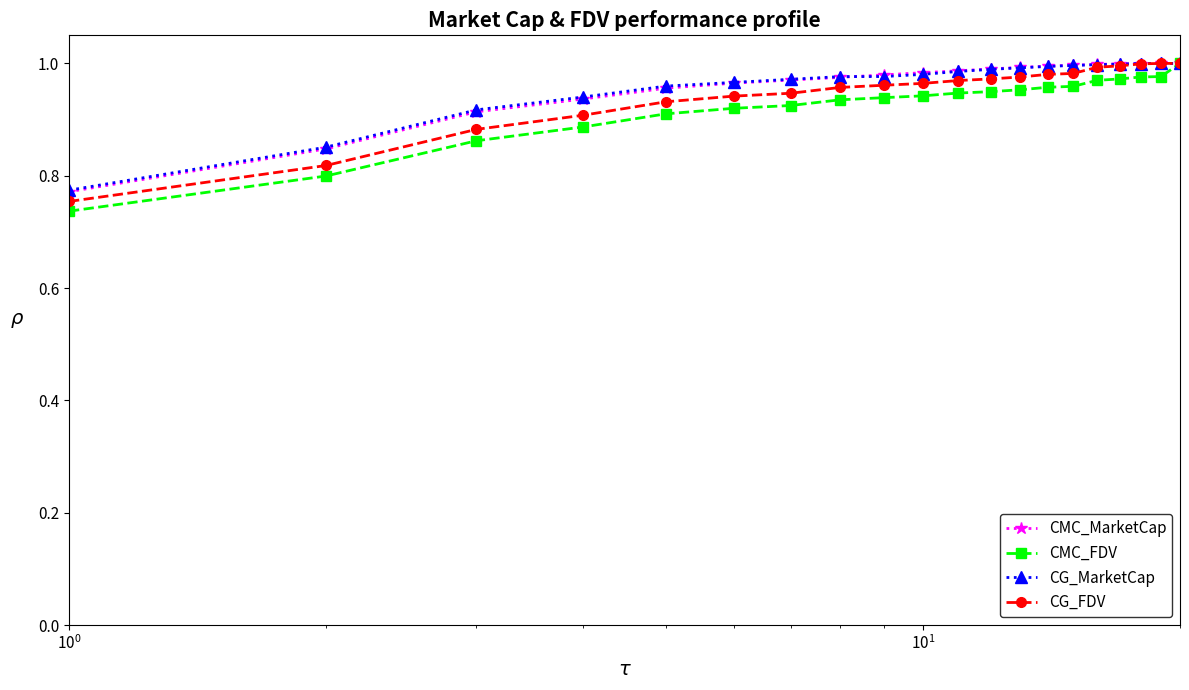

How many data points does each series have?

20